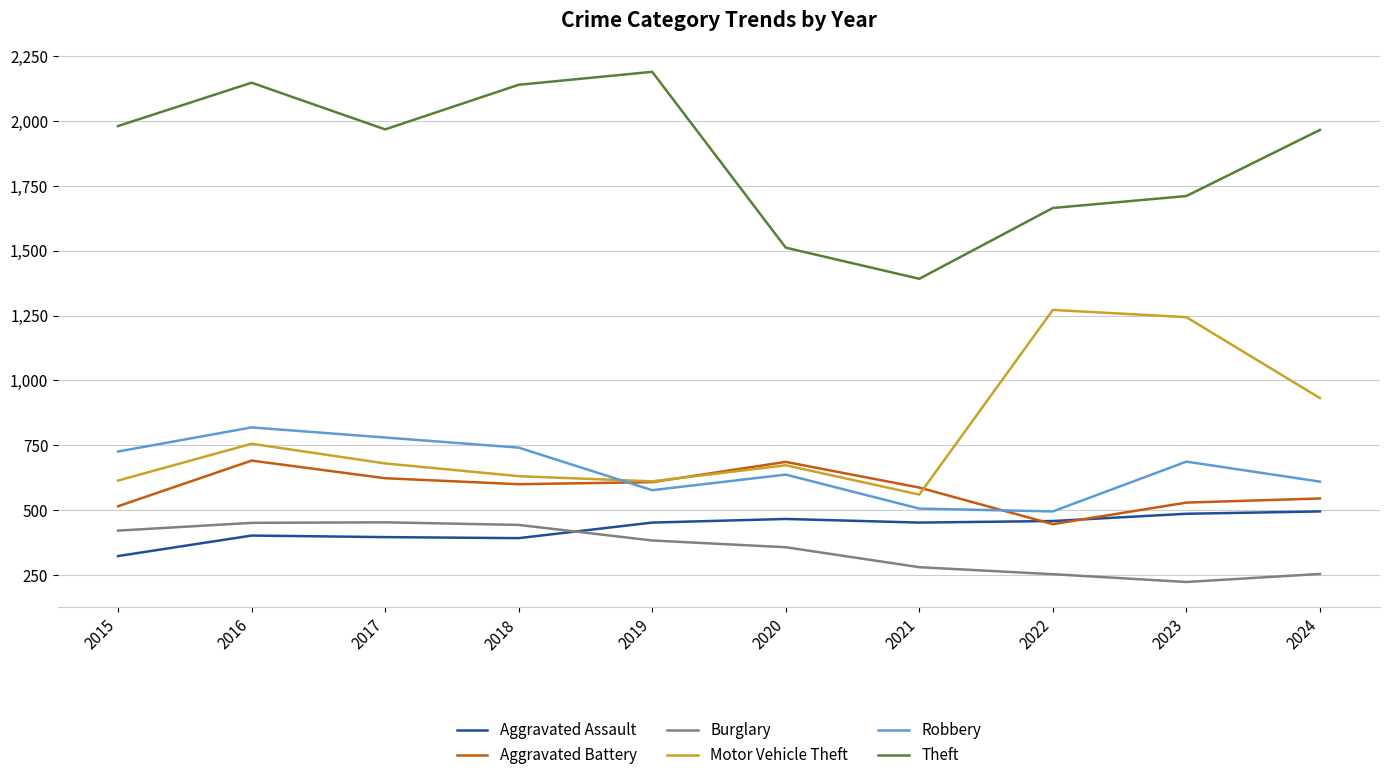

In Motor Vehicle Theft, how many points are higher than both neighbors (excluding endpoints)?

3